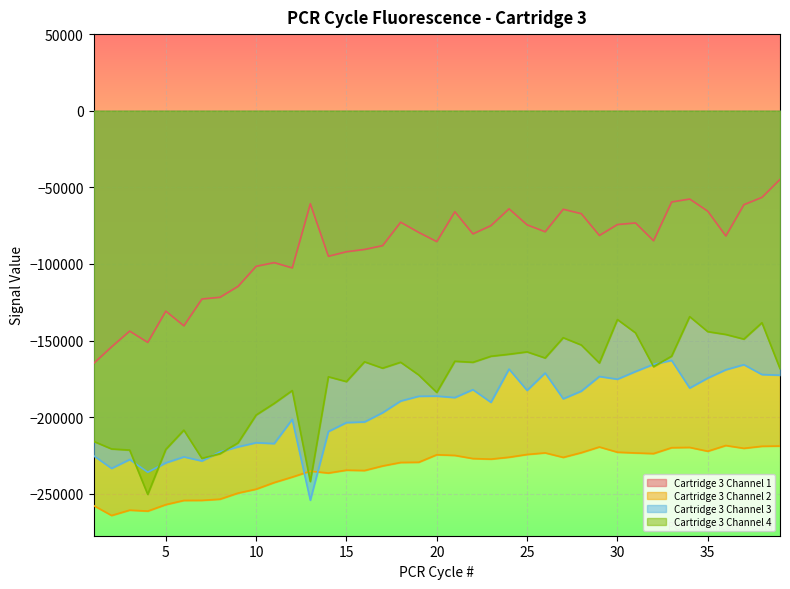

Where does the Cartridge 3 Channel 1 series first go above -81421?

13